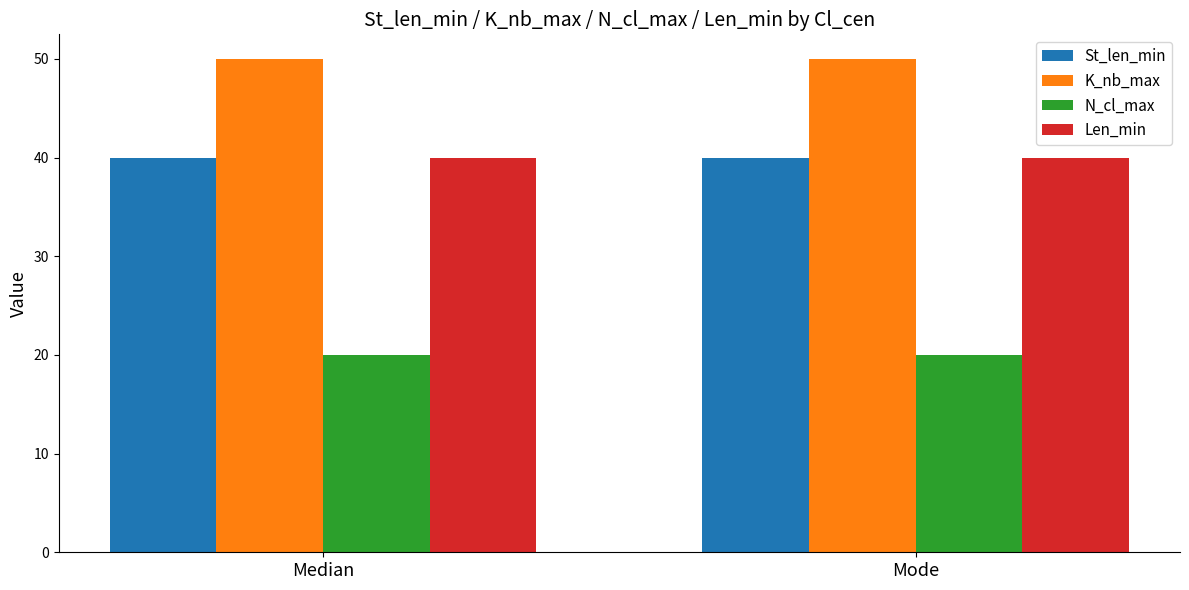

What is the spread (max minus min) of values at Median?

30